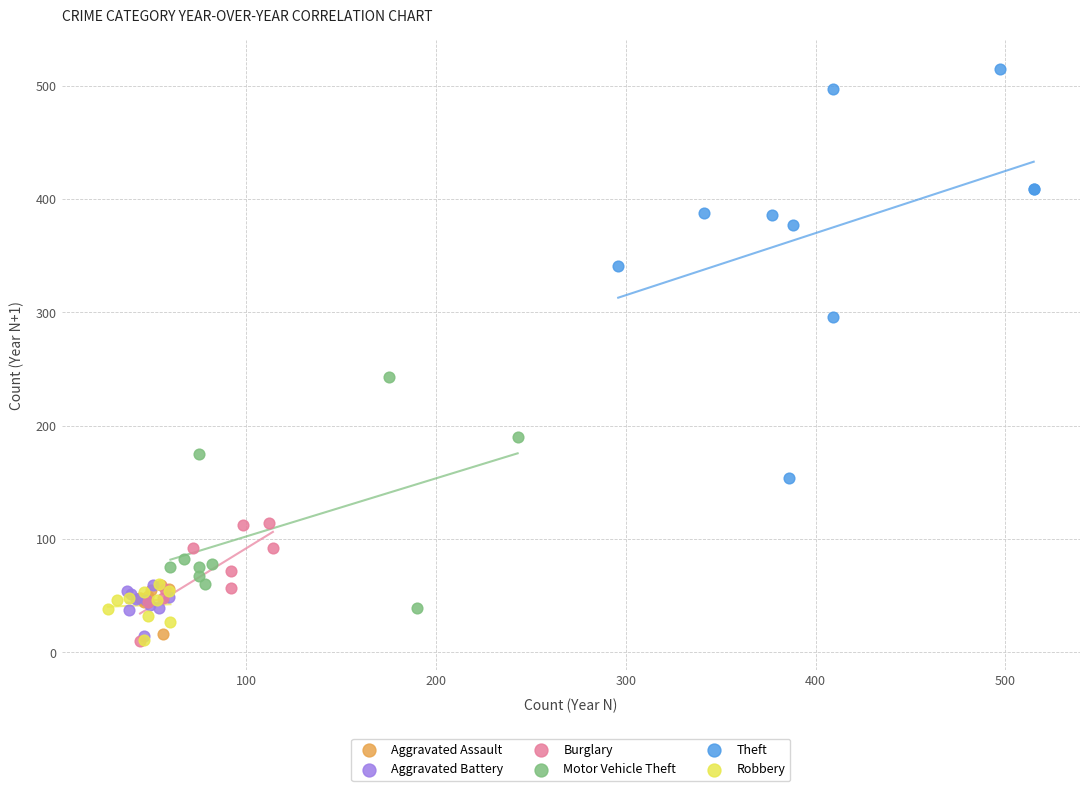

Which series reaches the maximum Y coordinate?

Theft